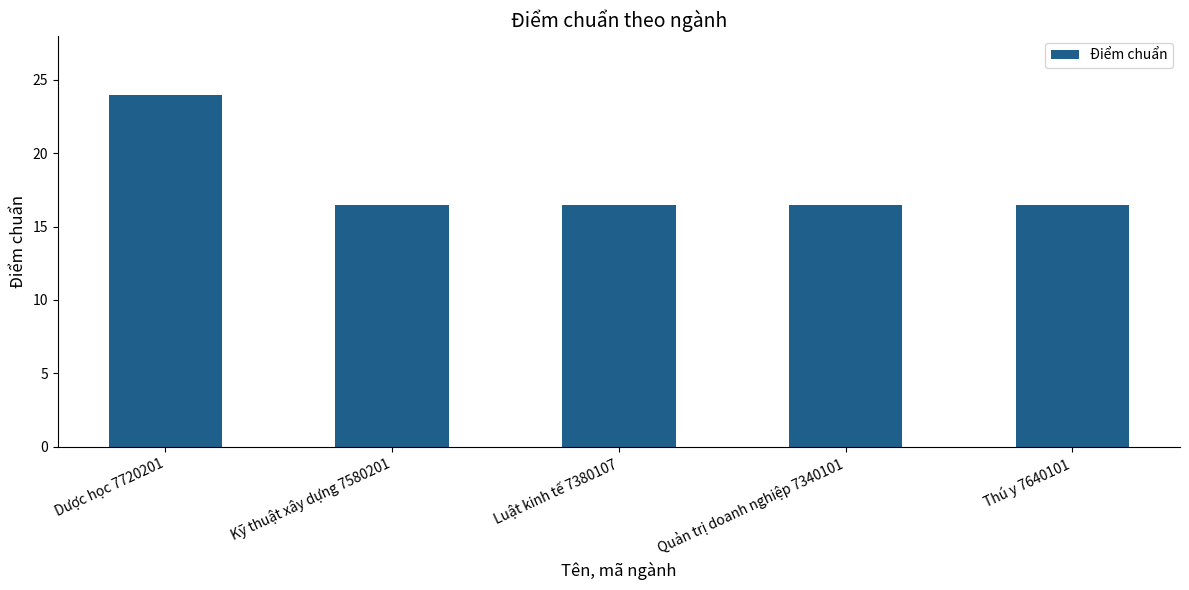

What is the maximum value shown in the chart?

24.0